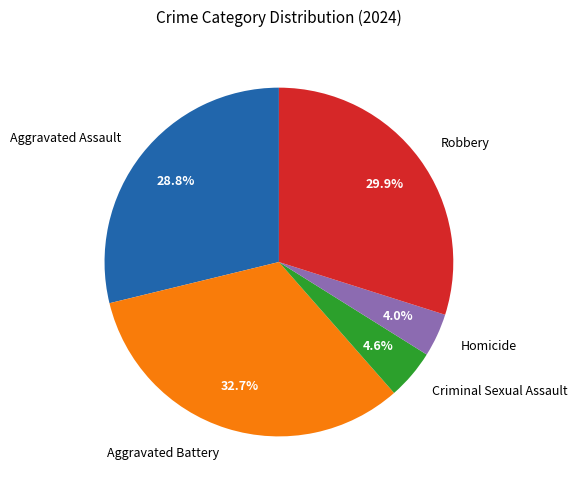

How much of the chart is everything except Robbery?

70.1%